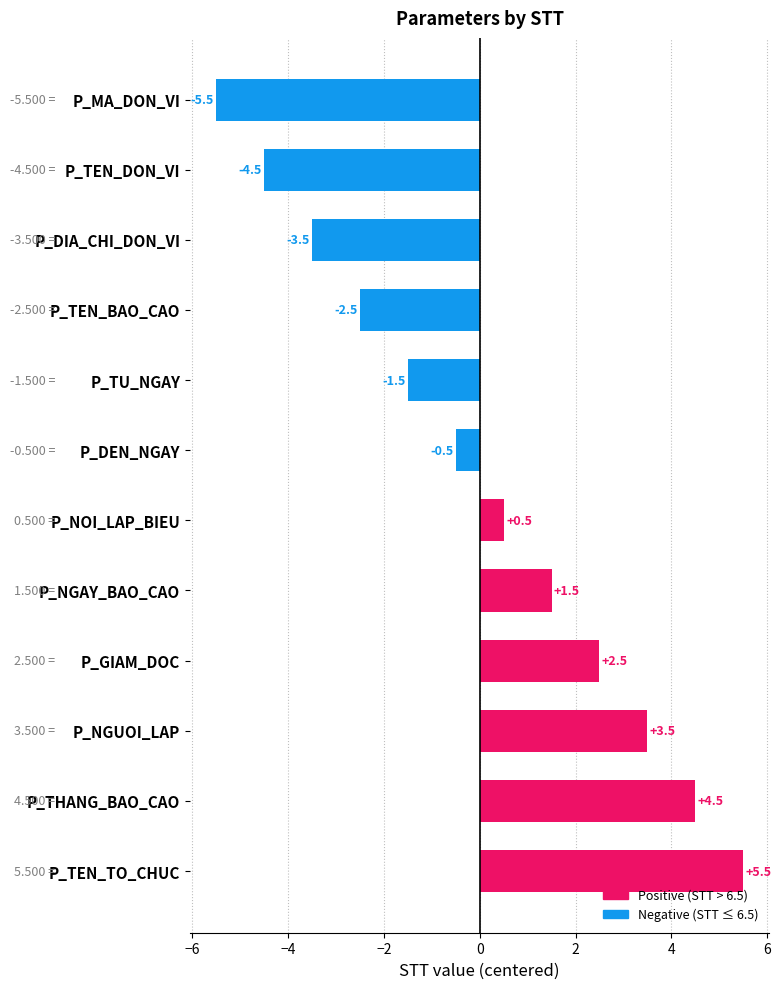

What is the change in value from P_MA_DON_VI to P_NGUOI_LAP?

+9.0